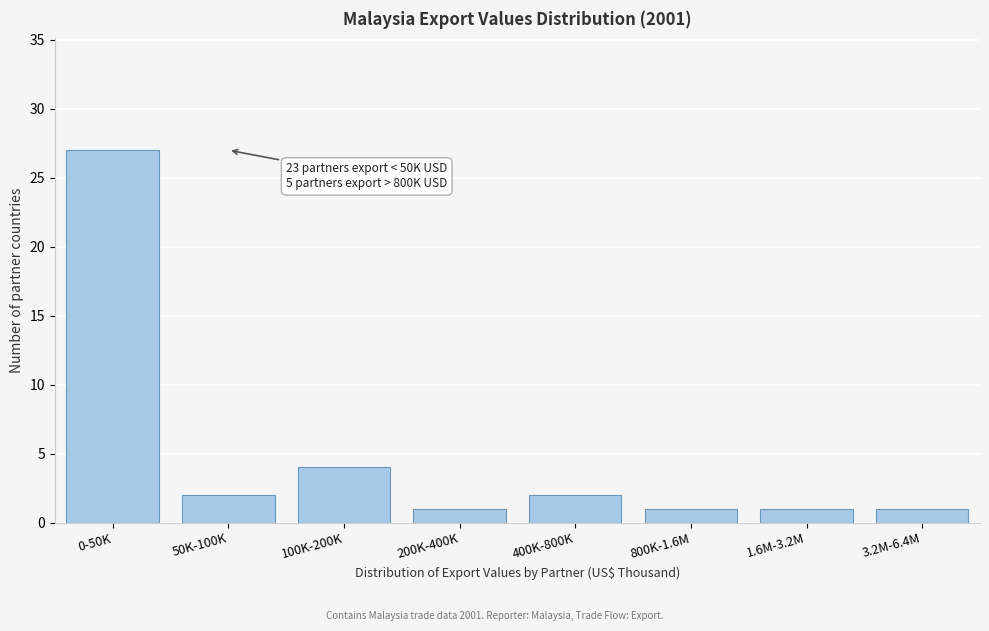

Reading left to right, list all the values displayed in this chart.

27	2	4	1	2	1	1	1